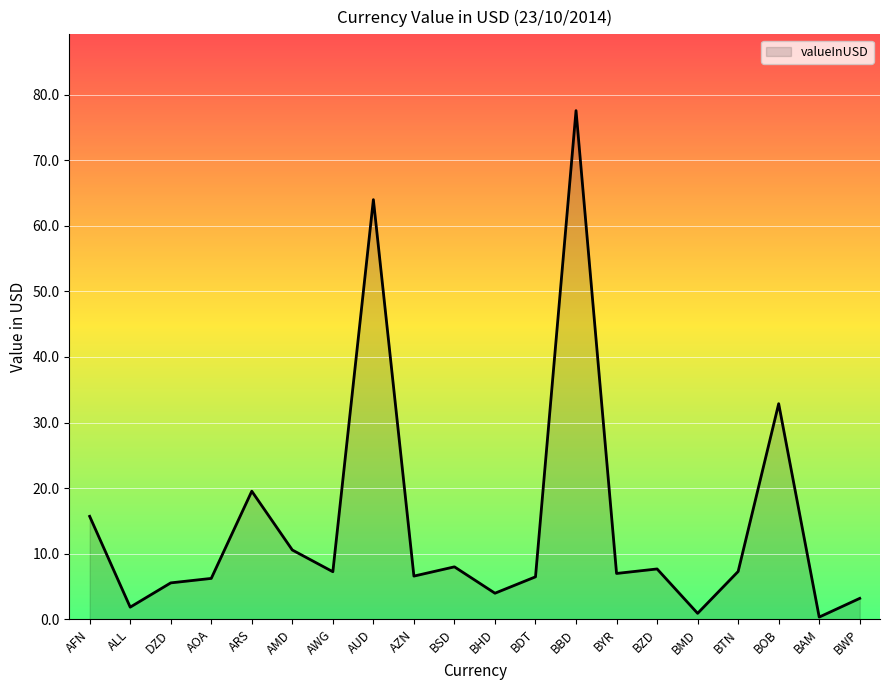

Where is the data nearest to the value 38?

BOB